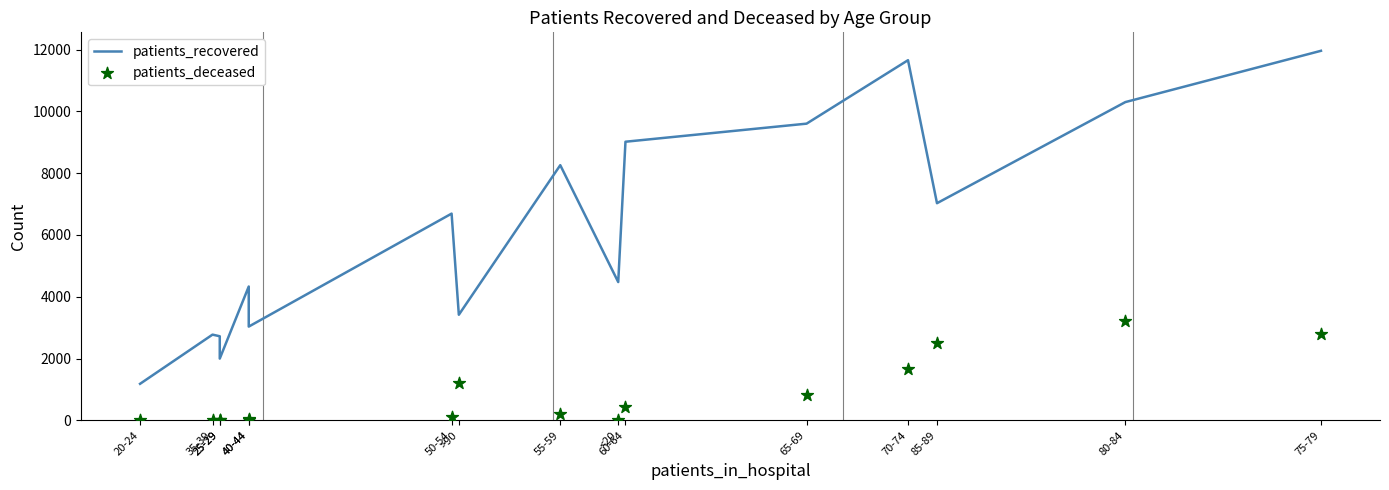

What are all the series names shown in the legend?

patients_recovered, patients_deceased